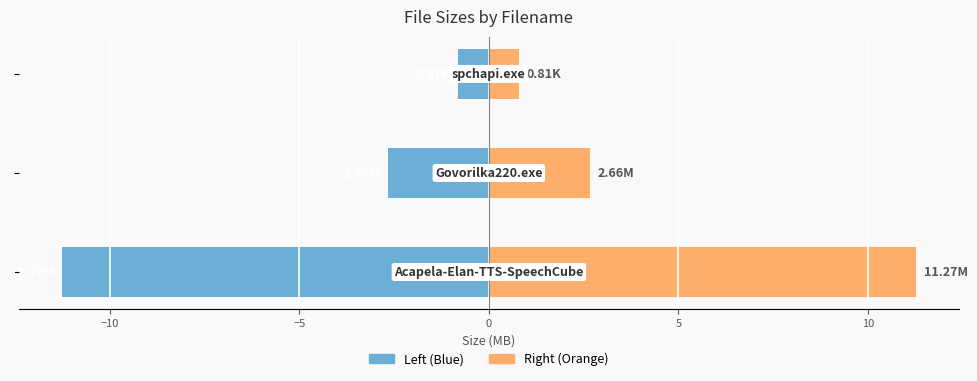

How many values in the Size (MB) - Left series are below -2?

2